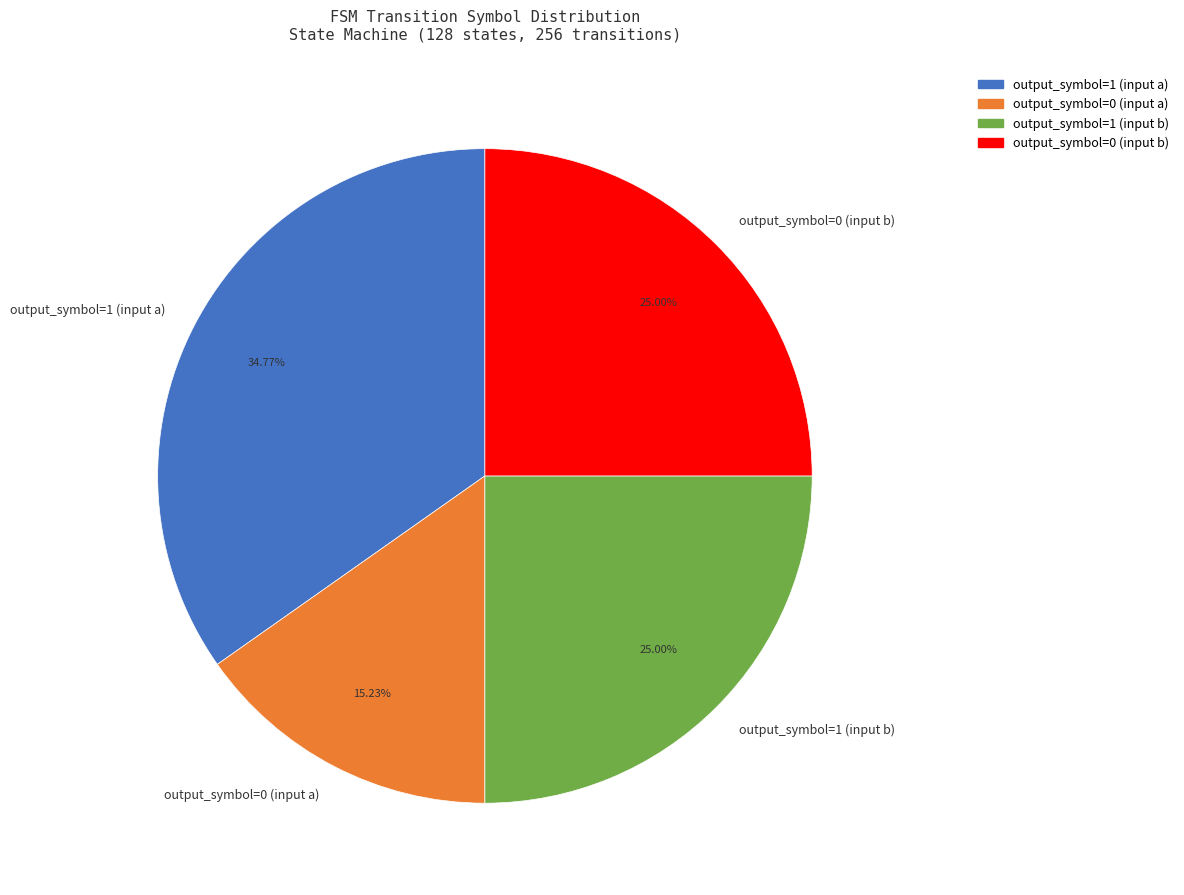

What is the largest slice in the pie chart?

output_symbol=1 (input a)